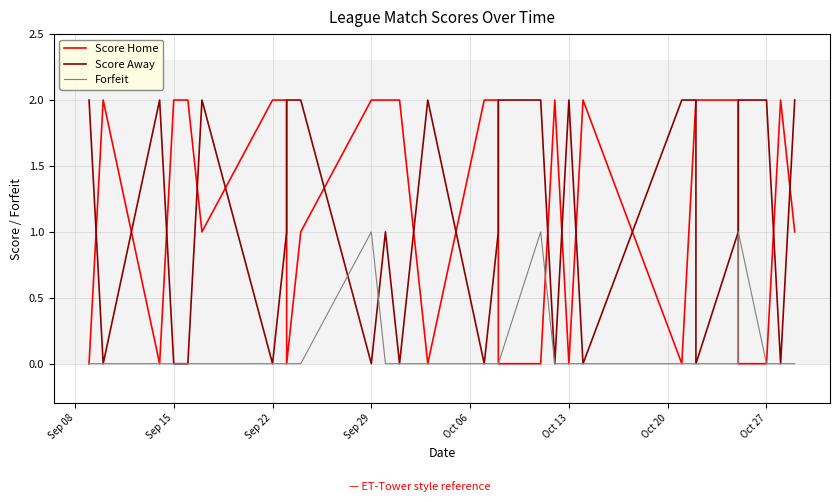

Which category has the highest value across all series?

Sep 29